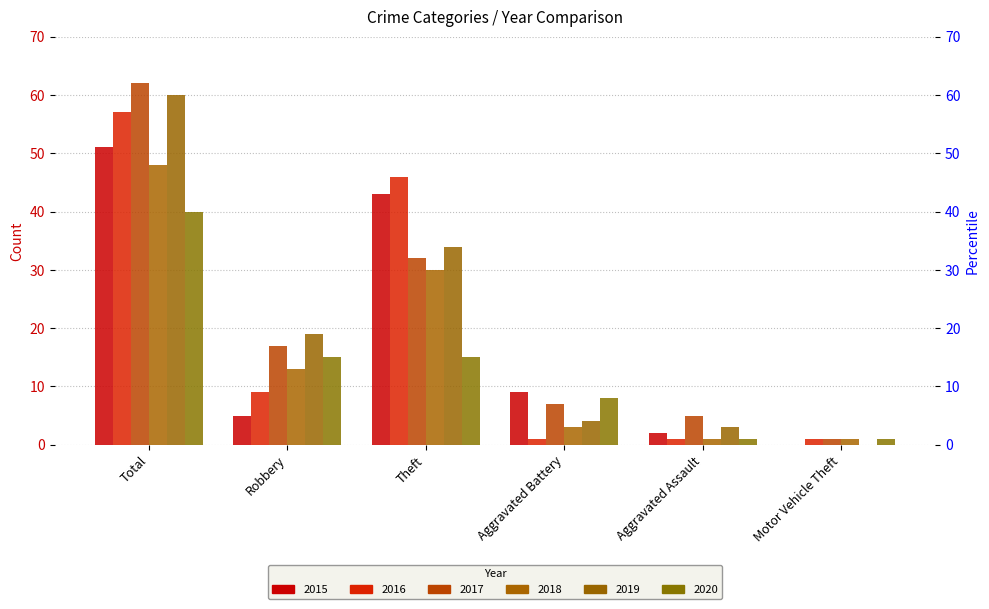

Count the number of data series in this chart.

6